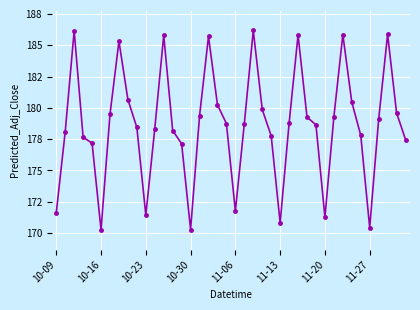

Is this an area chart (filled region under the line)?

No